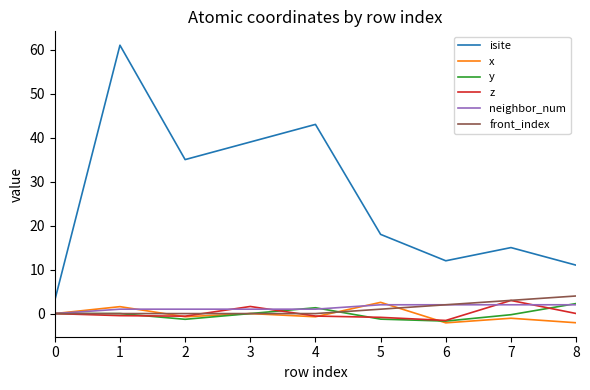

True or false: x and isite cross at least once.

False